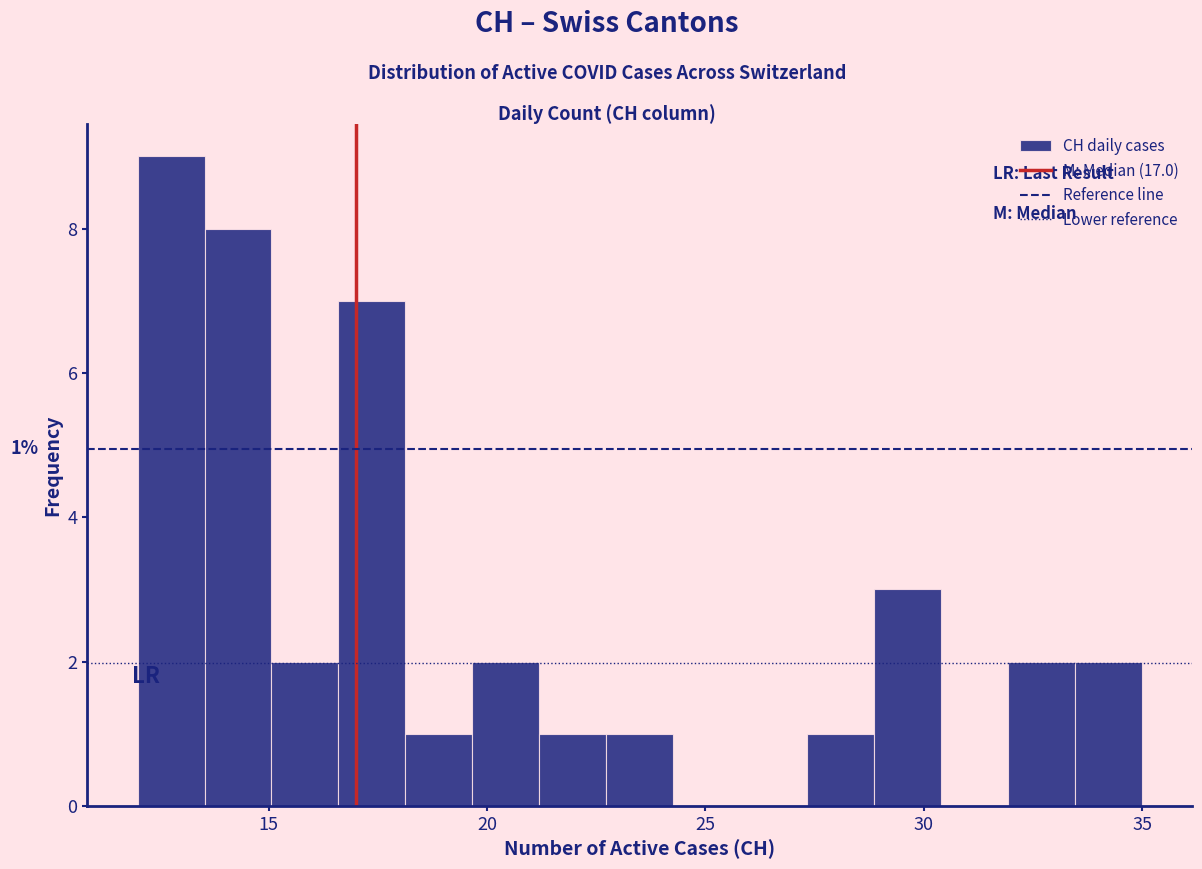

Around what value on the x-axis is the tallest bar? Give the approximate position of its centre, as read against the axis.

13.0